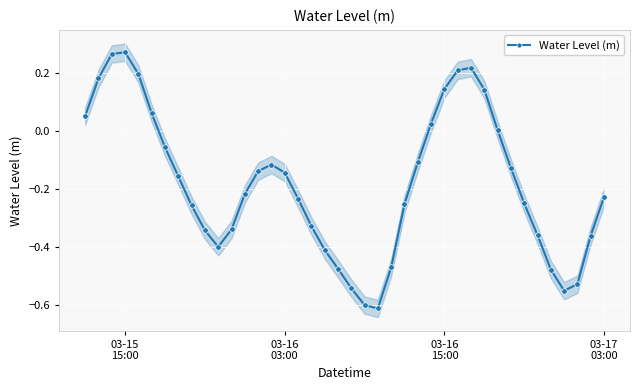

How many data points are above 0?

12